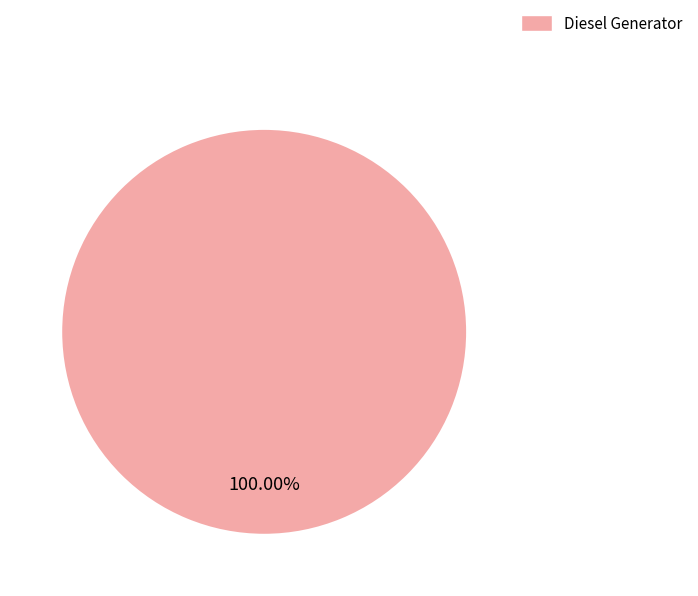

Rank the categories by value from highest to lowest.

Diesel Generator